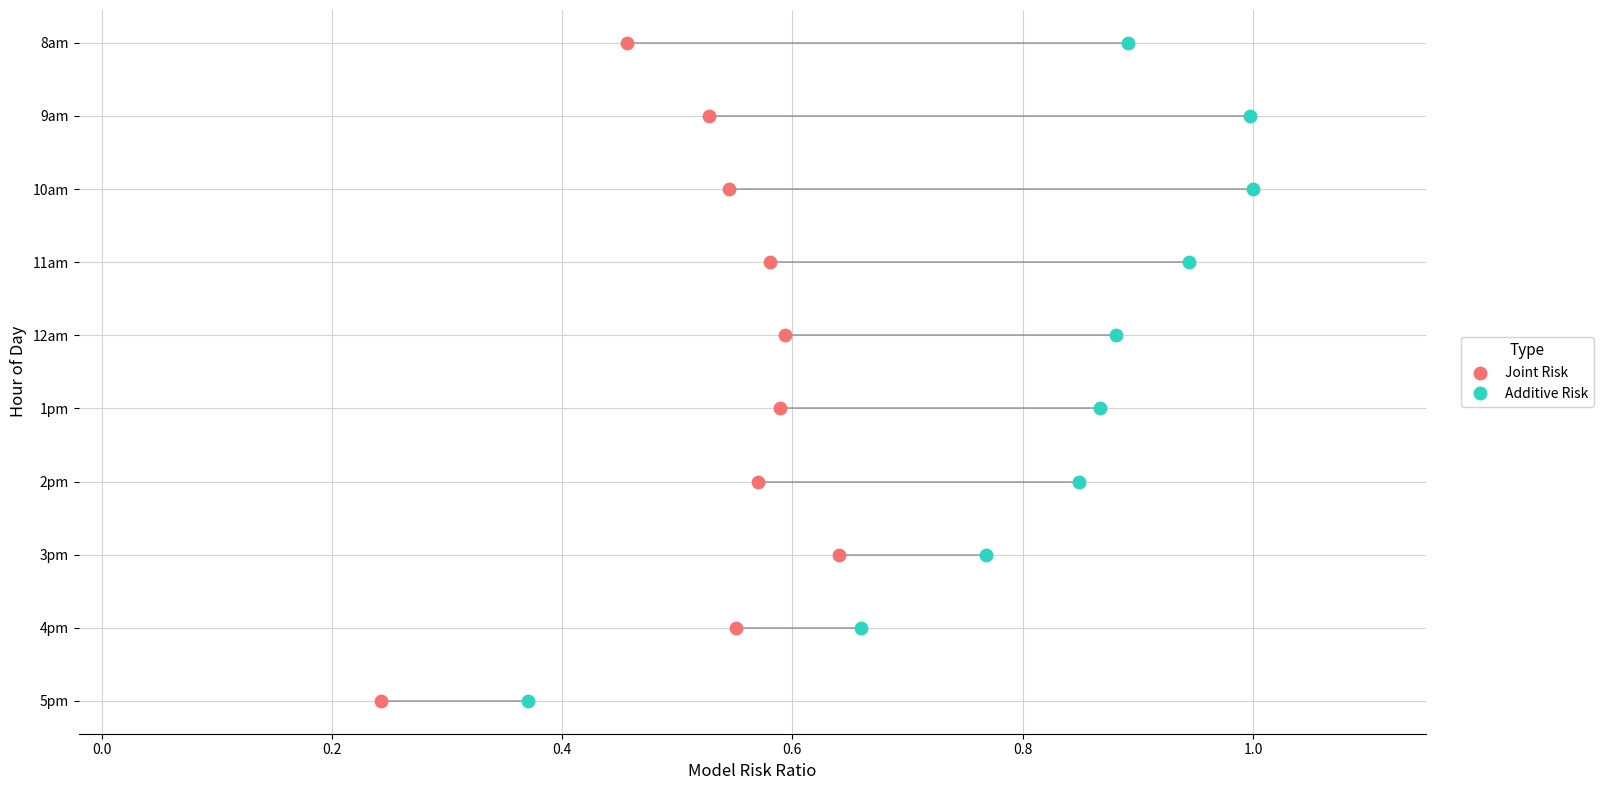

What are all the series names shown in the legend?

Joint Risk, Additive Risk